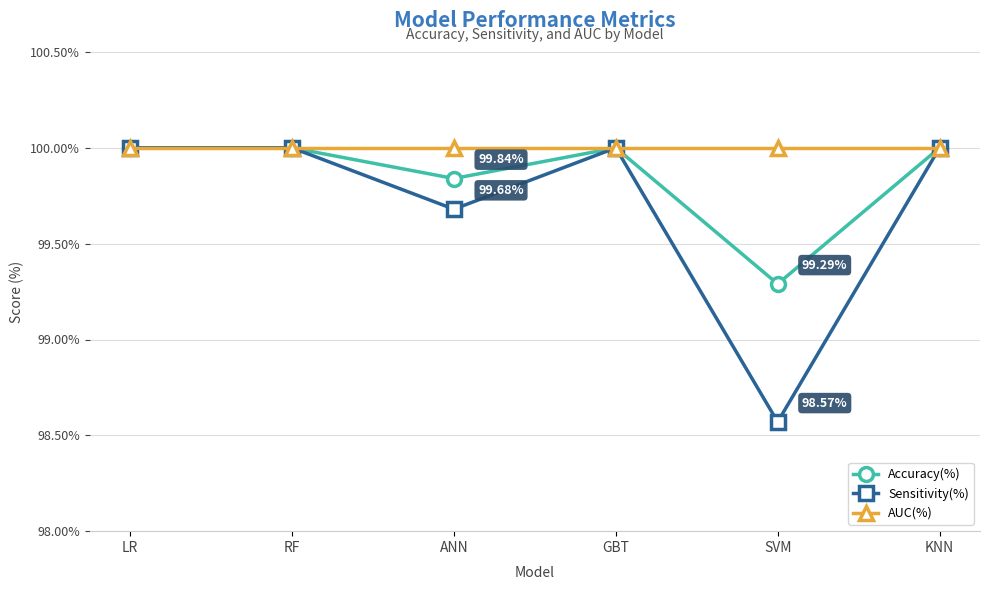

List the series in order of their overall mean, highest first.

AUC(%), Accuracy(%), Sensitivity(%)